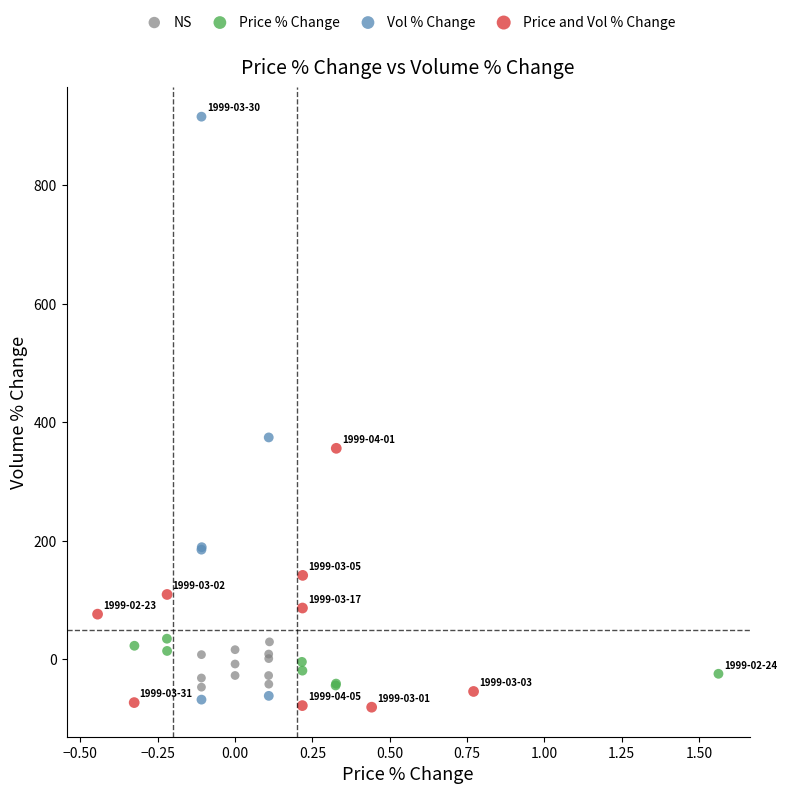

Which series has the largest Y range (max minus min)?

Vol % Change